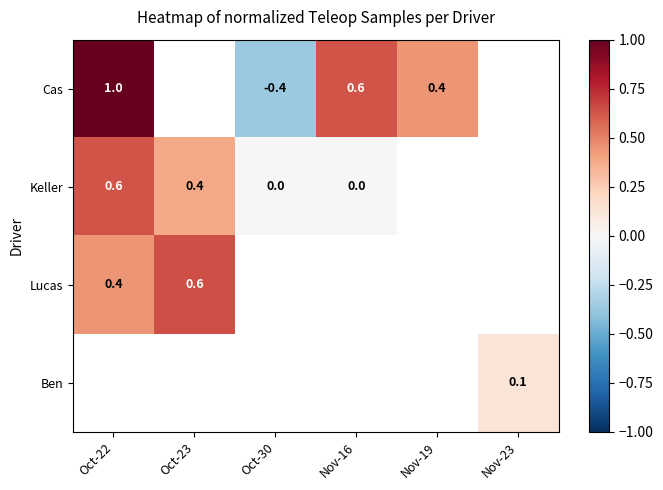

The Keller series shows 0.1 at Oct-23. True or false?

False